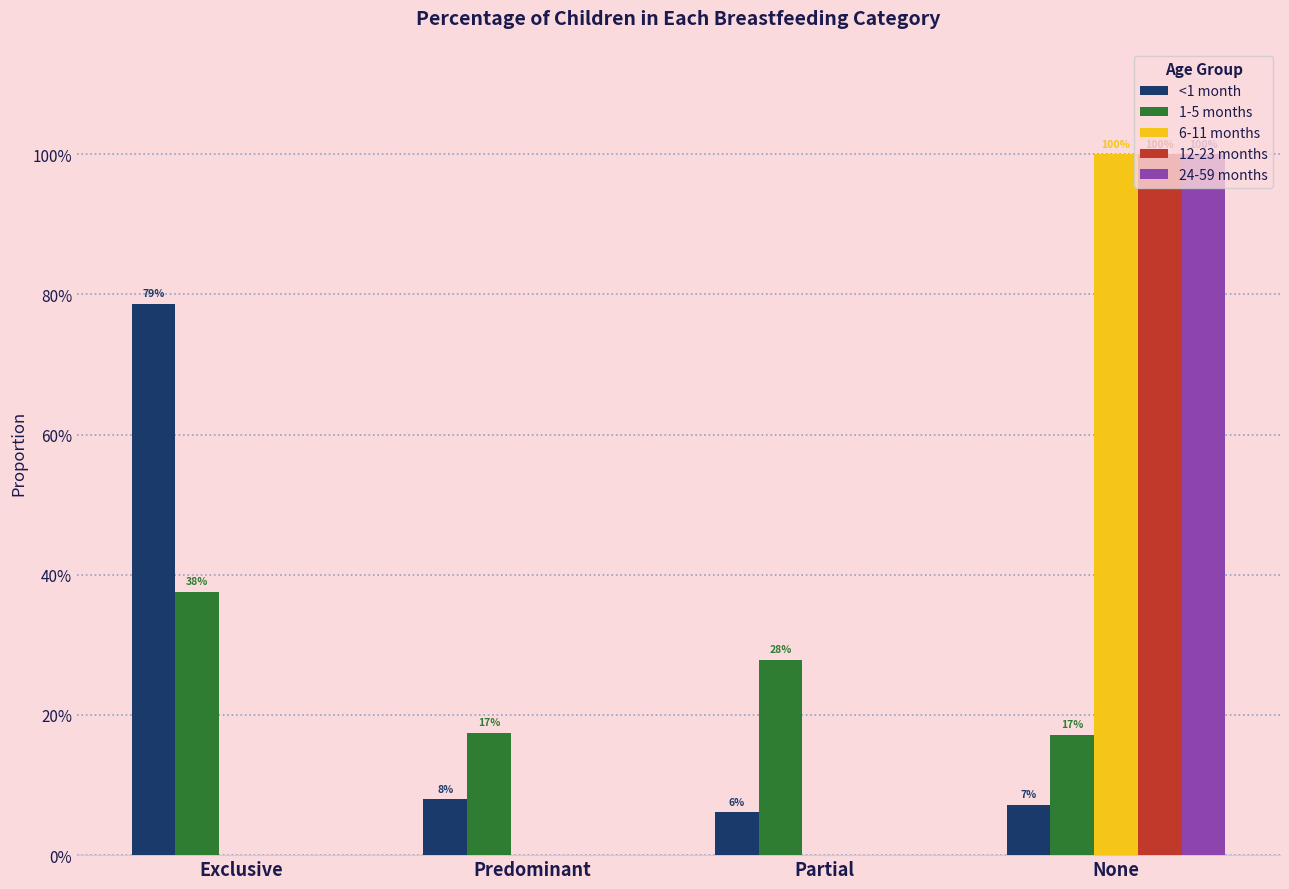

Where is 12-23 months nearest to the value 0?

Exclusive